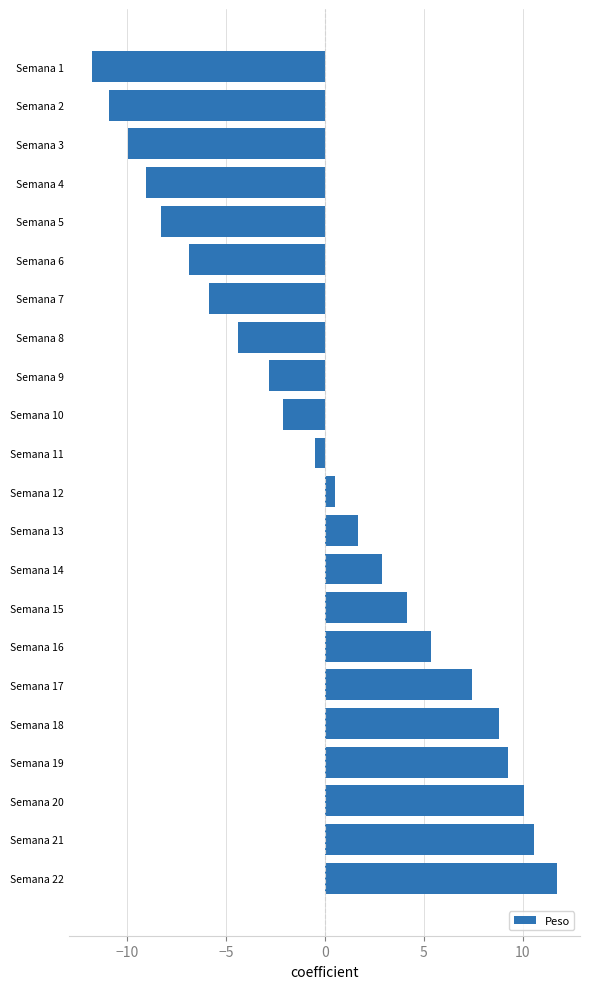

What is the difference between the second highest and minimum values?

22.3